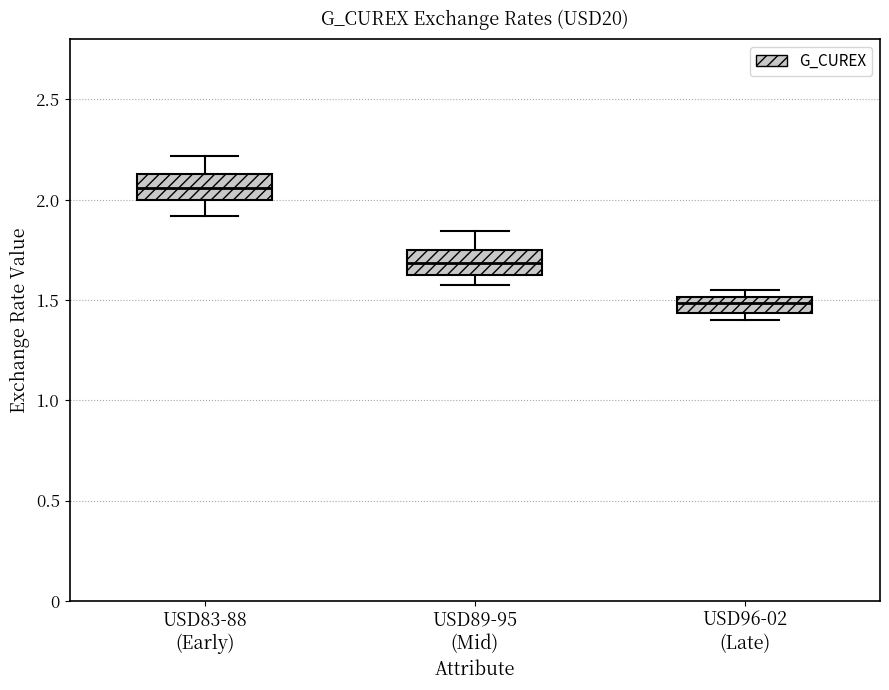

Which box has the lowest median line?

USD96-02 (Late)